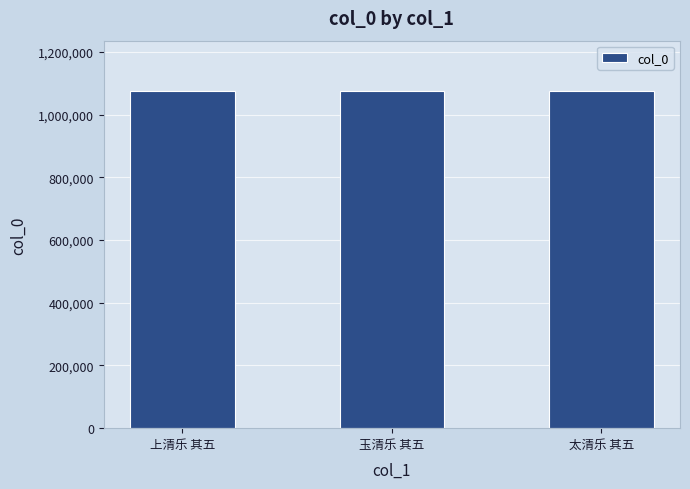

What is the minimum value shown in the chart?

1074514